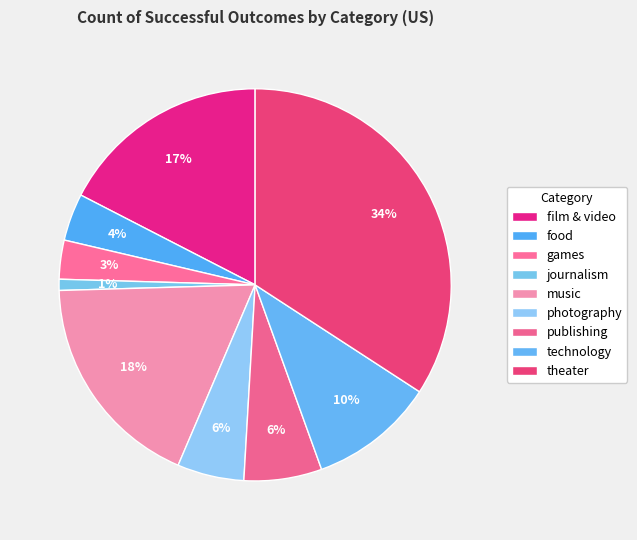

Approximately how many times larger is the value at theater compared to games?

10.6